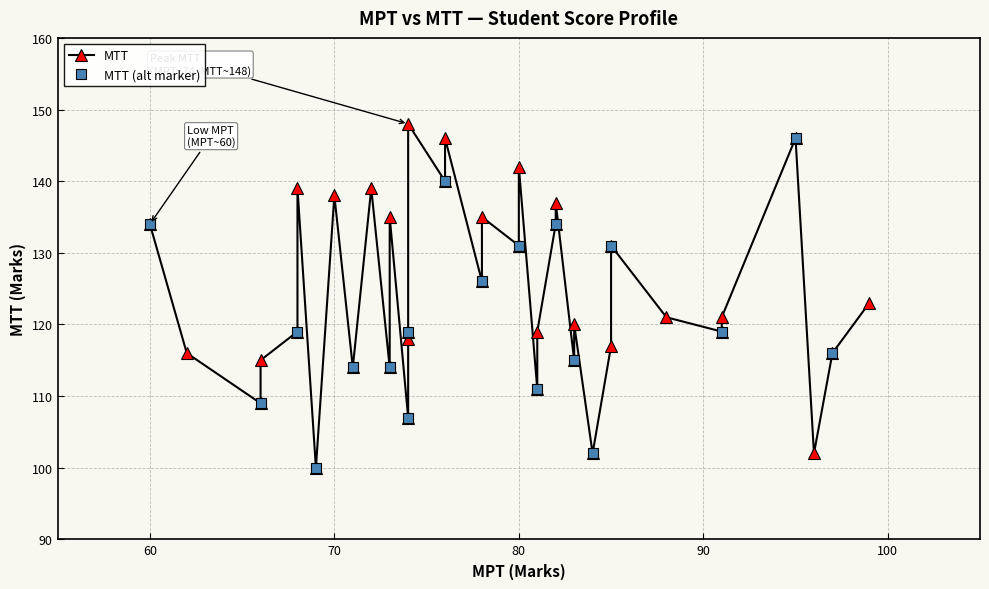

Reading left to right, what are all the values shown in this chart?

88=121	83=120	96=102	97=116	84=102	85=117	82=137	72=139	85=131	60=134	80=131	91=119	74=119	91=121	74=118	78=135	76=146	70=138	68=139	62=116	71=114	99=123	82=134	73=135	74=107	66=109	74=148	81=119	66=115	69=100	76=140	73=114	83=115	80=142	68=119	78=126	95=146	81=111